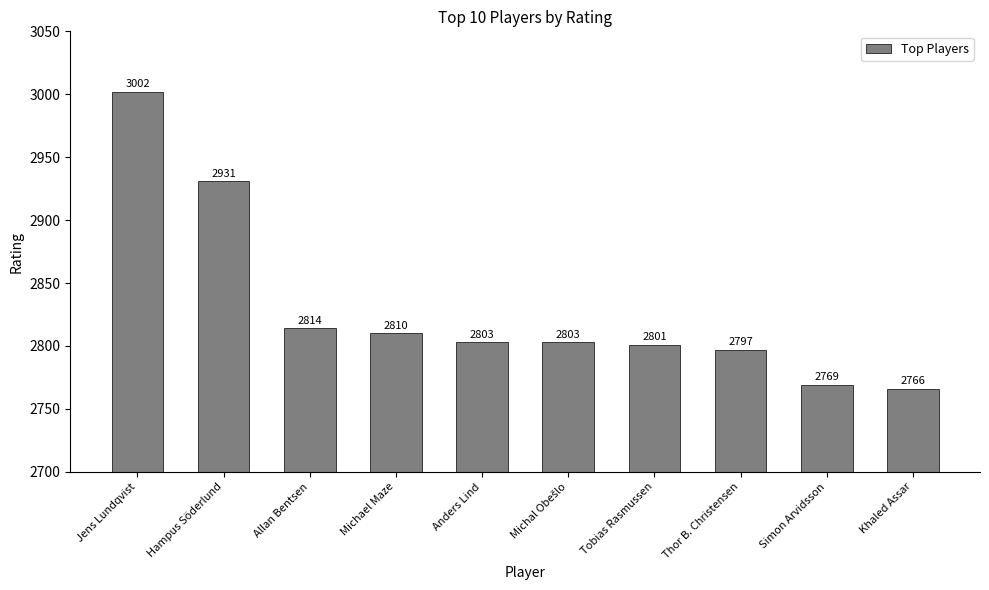

Count the number of categories in the chart.

10